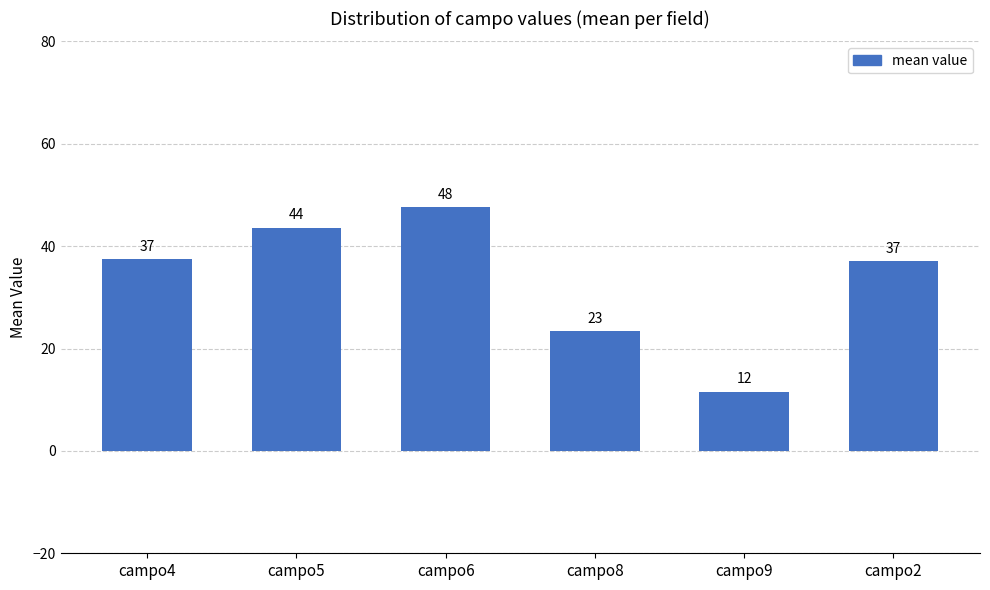

Which category has the lowest value across all series?

campo9